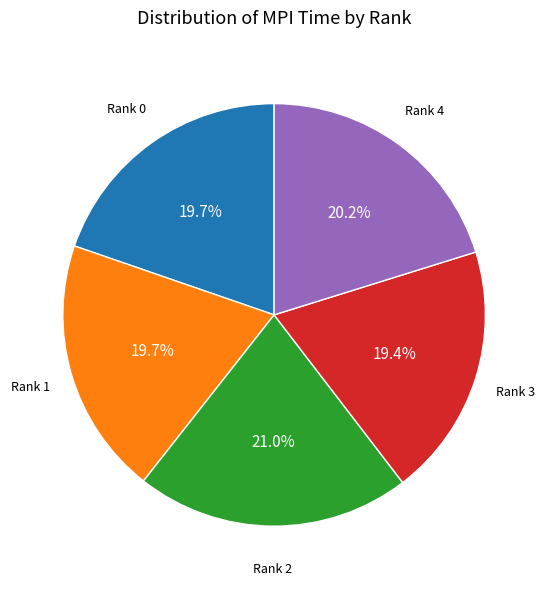

Is there any slice that represents more than half of the pie?

No